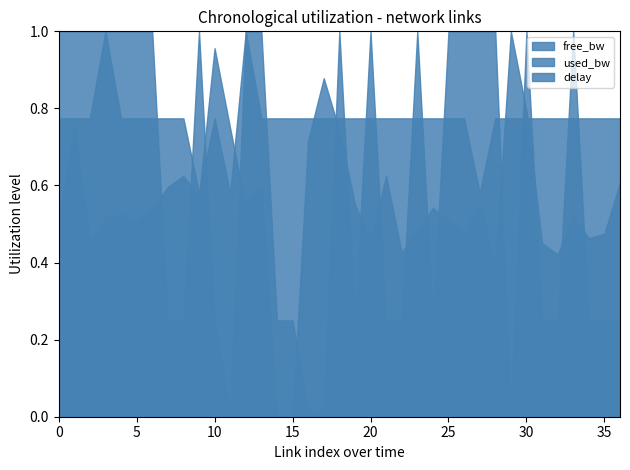

Reading left to right, transcribe all the data shown in this chart.

free_bw: 99999.8	99999.8	99999.8	99999.8	99999.8	99999.8	99999.8	24999.8	24999.8	99999.9	24999.8	1549.9	99999.8	99999.8	24999.8	24999.8	1549.8	1549.8	99999.8	24999.8	99999.8	24999.8	24999.8	99999.8	24999.8	99999.8	99999.8	99999.9	99999.8	1549.8	99999.8	24999.8	24999.8	99999.8	24999.8	24999.8	24999.8
used_bw: 191.2	191.2	191.3	247.0	191.3	191.2	191.2	191.2	191.3	143.4	191.3	143.4	247.0	191.2	191.2	191.2	191.2	191.2	191.2	191.2	191.2	191.3	191.3	191.2	191.2	191.2	191.2	143.4	191.2	191.2	191.3	191.3	191.2	191.3	191.3	191.2	191.2
delay: 1.4	2.1	1.3	1.5	1.5	1.4	1.5	1.7	1.8	1.6	2.7	2.1	1.5	1.7	0.0	0.0	2.0	2.5	2.1	1.6	1.3	1.8	1.2	1.4	1.5	1.4	1.3	1.6	1.1	2.8	2.2	1.3	1.2	1.5	1.3	1.3	1.7